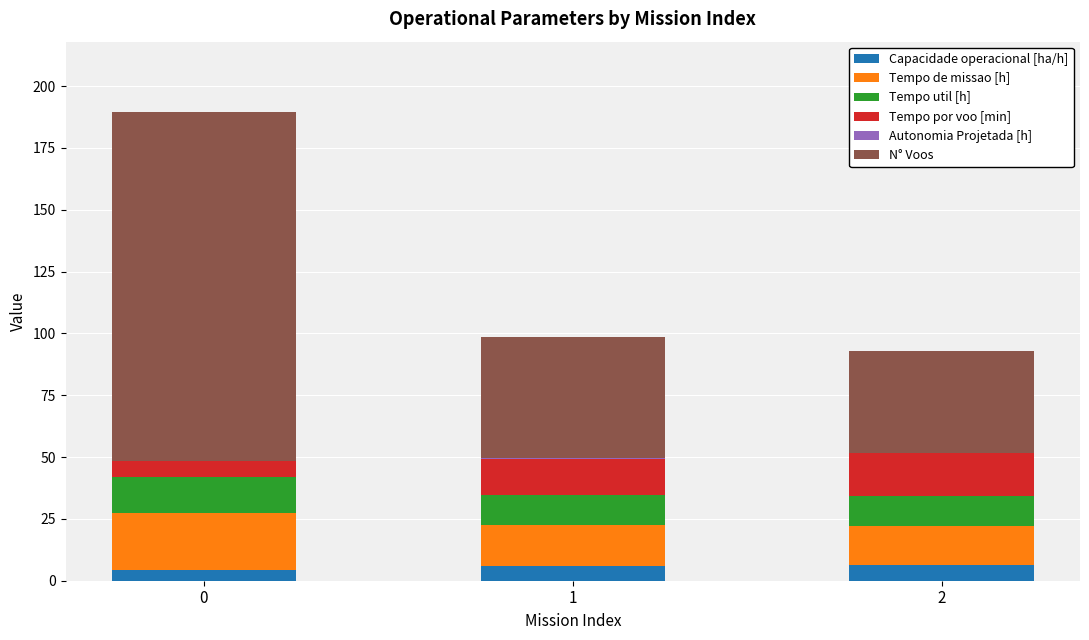

Does the chart contain stacked bars?

Yes